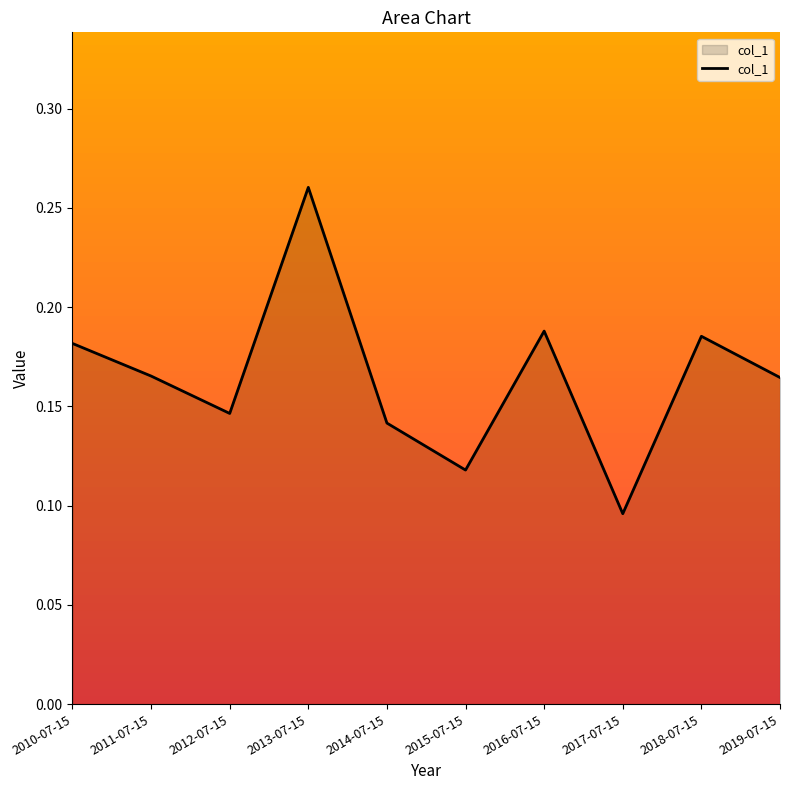

At which label is the value closest to 0?

2017-07-15